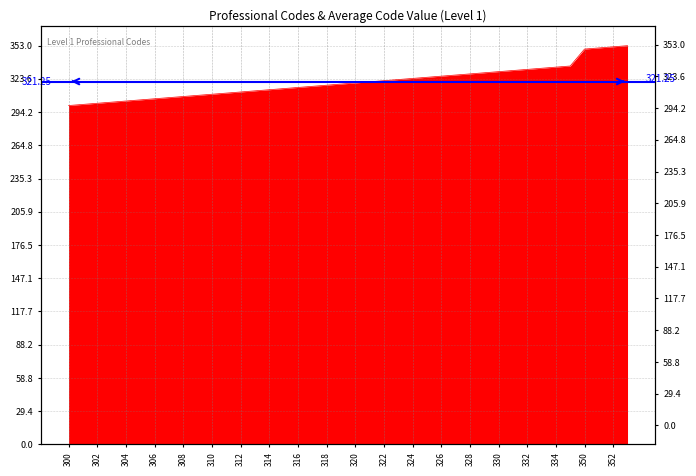

How many data points are less than 320?

20